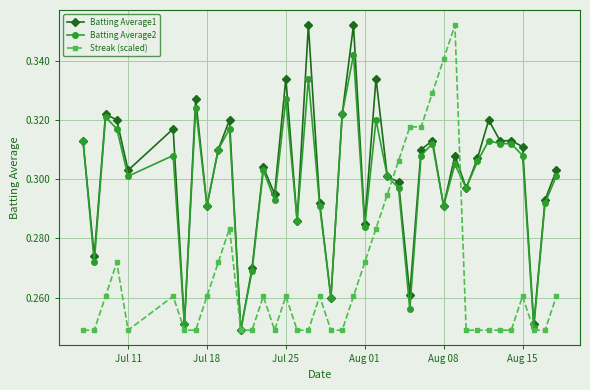

At how many categories does at least one series exceed 0?

40